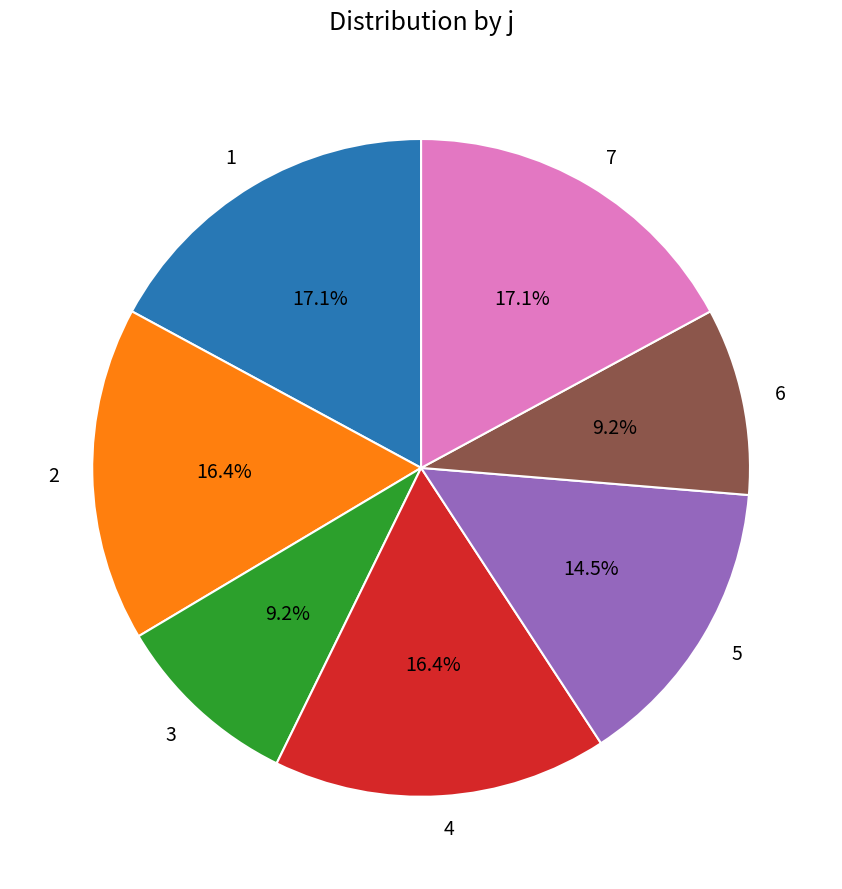

Between 2 and 1, which is larger?

1